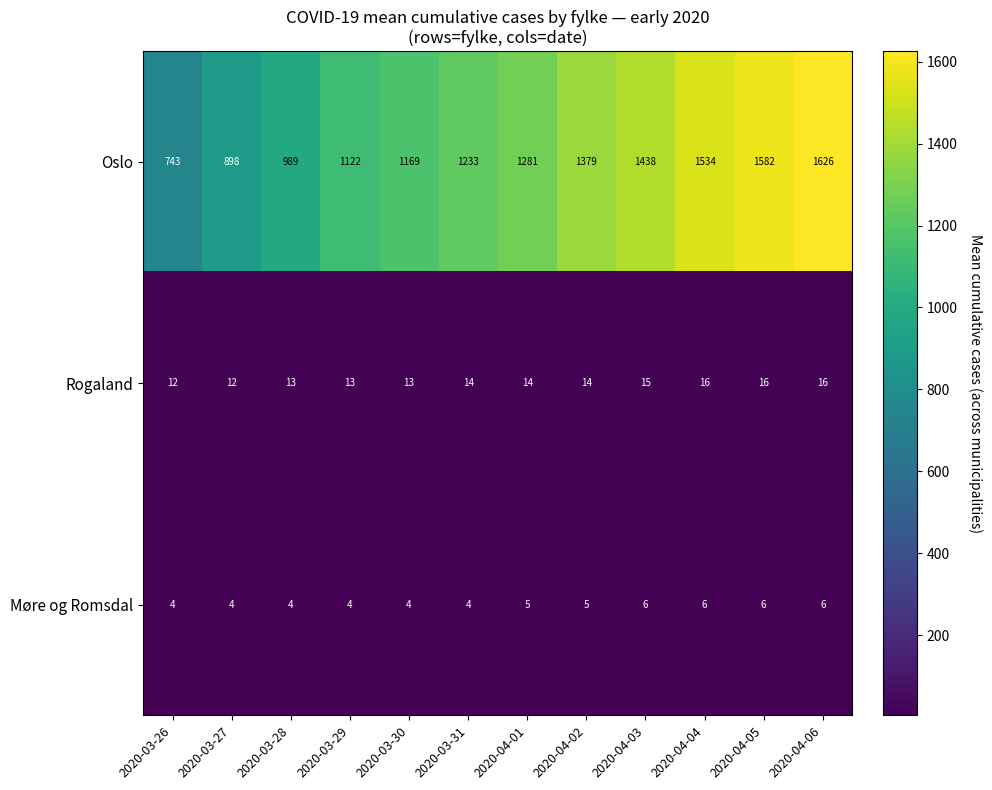

What value does the Oslo series have at 2020-03-31?

1233